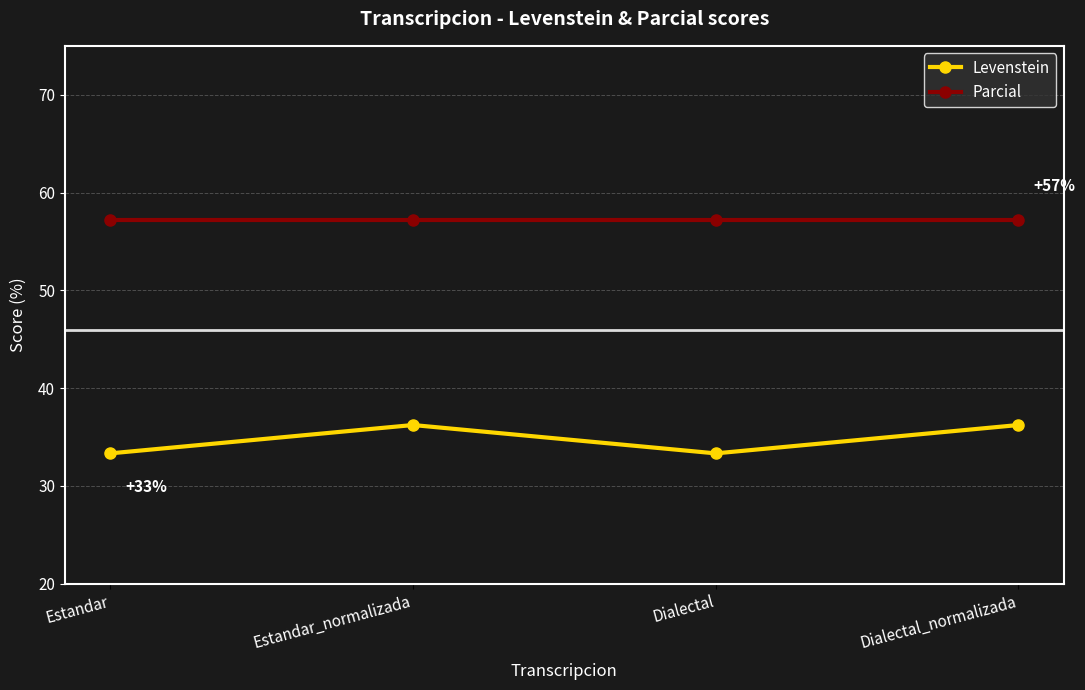

What is the total value across all series at Estandar_normalizada?

93.4